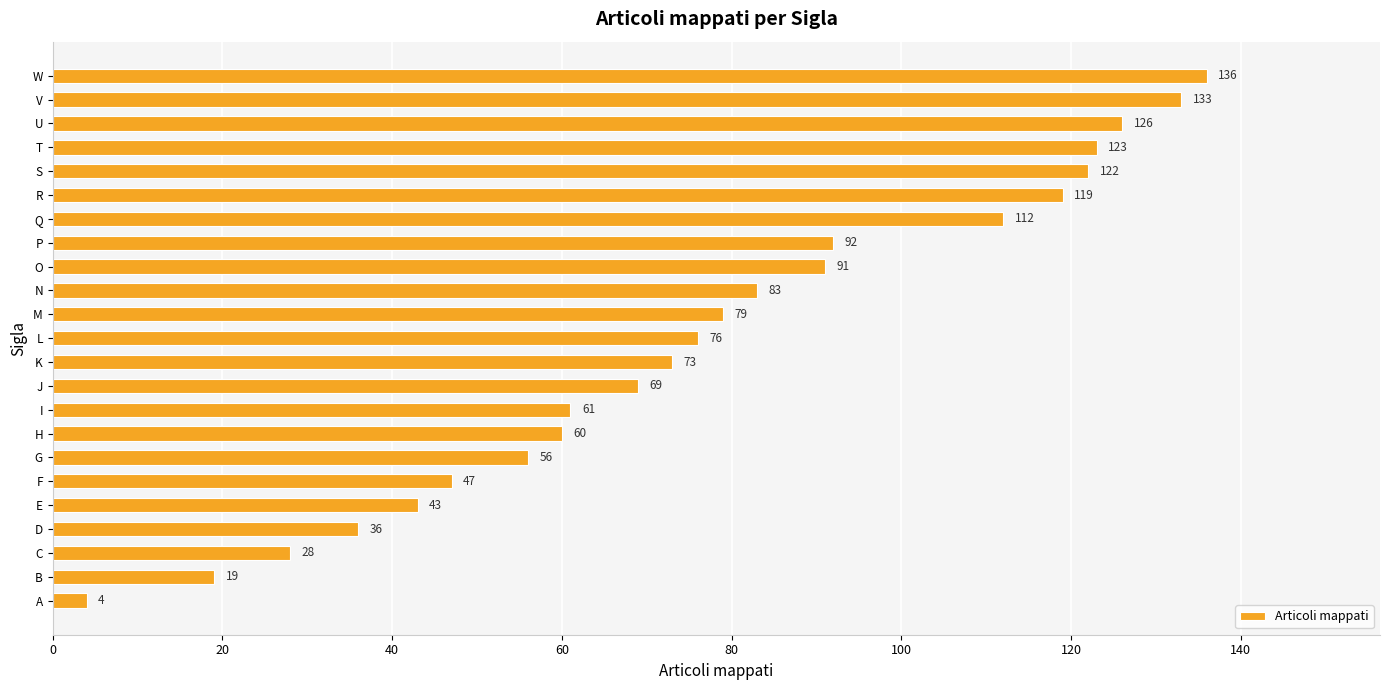

True or false: the data shows 136 at W.

True